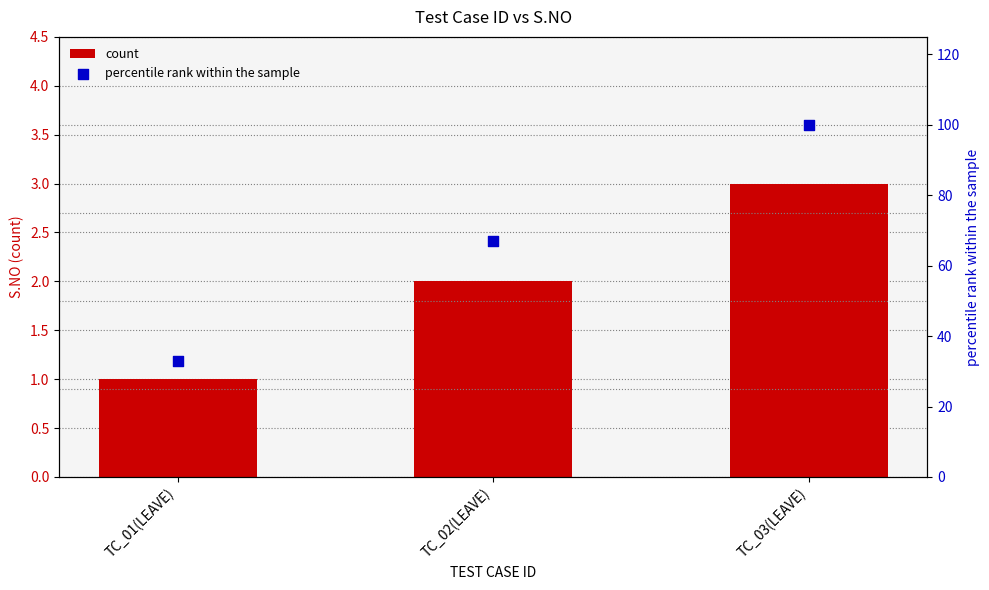

Is the value of count at TC_02(LEAVE) greater than the value of percentile rank within the sample at TC_02(LEAVE)?

No